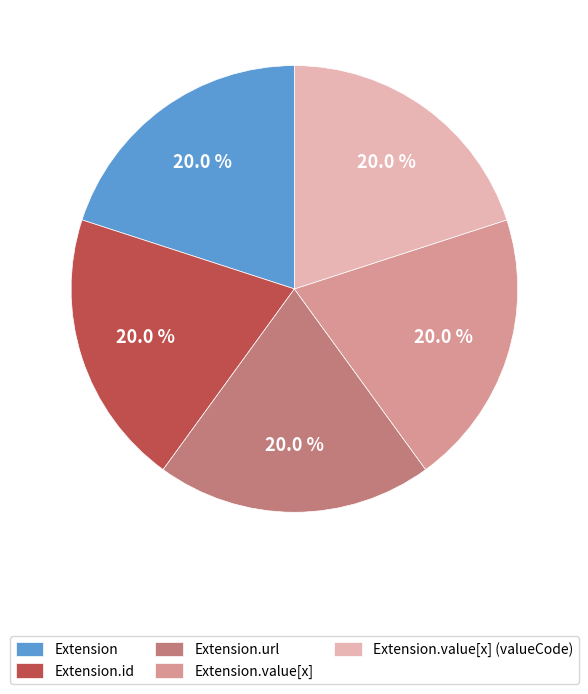

What is the ratio of the value at Extension.id to the value at Extension?

1.0